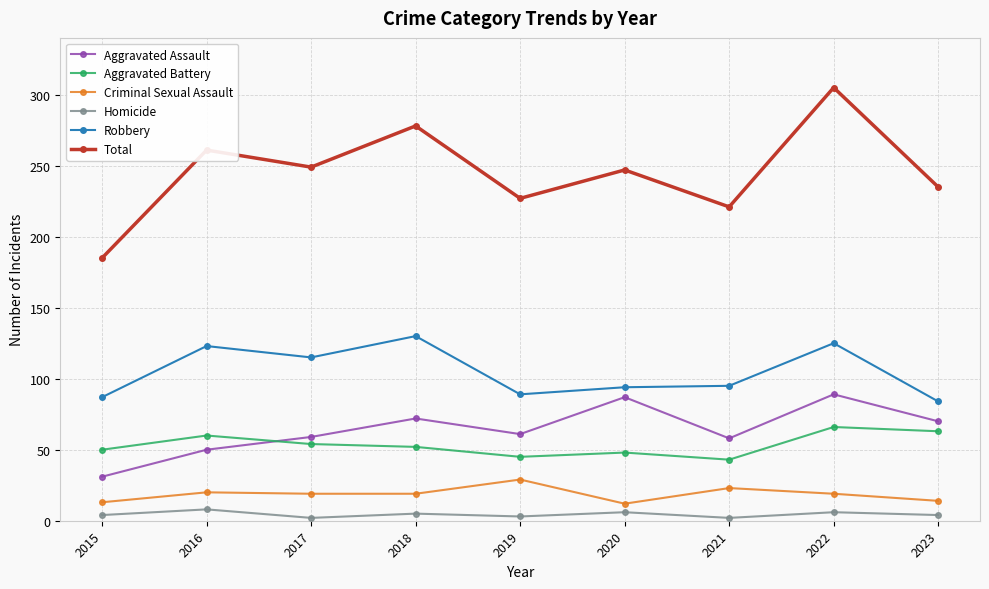

What is the difference between the maximum and minimum values in the Aggravated Assault series?

58